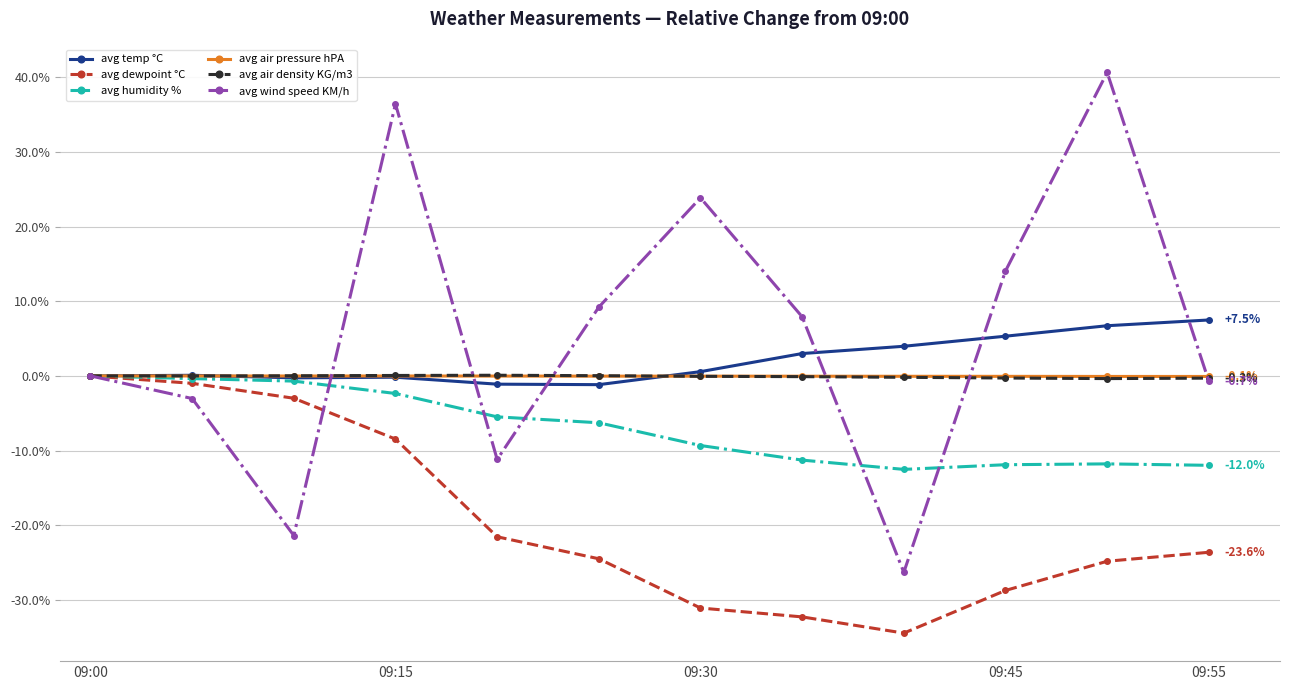

What are all the series names shown in the legend?

avg temp °C, avg dewpoint °C, avg humidity %, avg air pressure hPA, avg air density KG/m3, avg wind speed KM/h